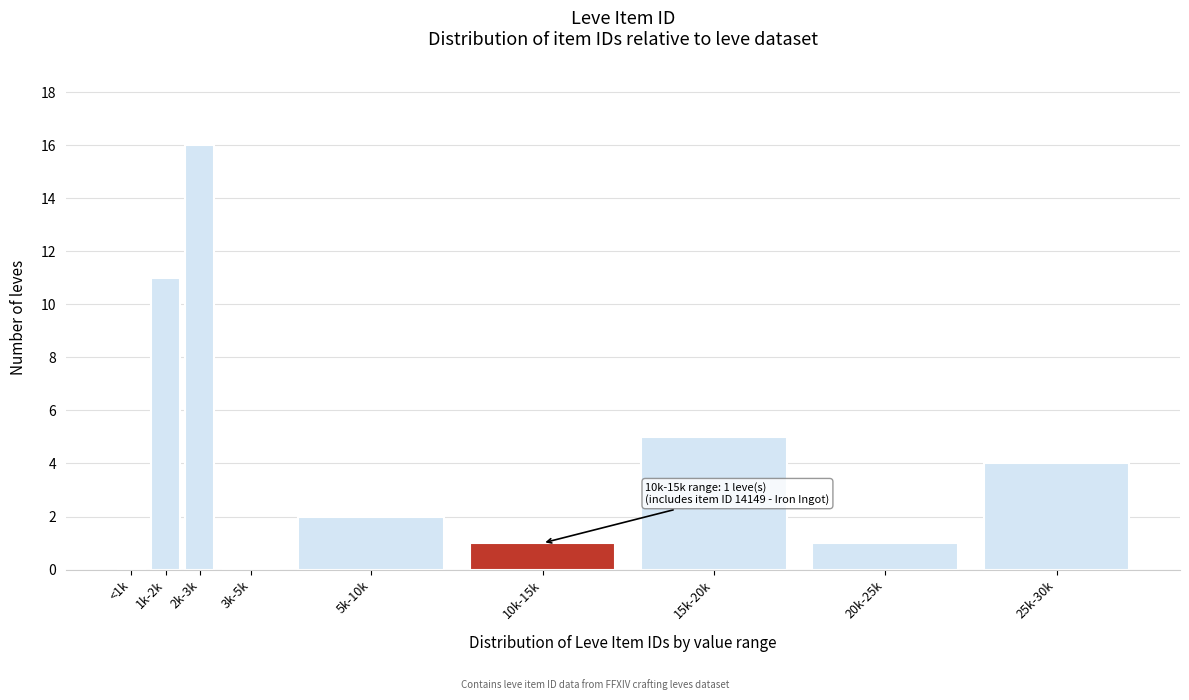

Reading left to right, what are all the values shown in this chart?

<1k=0	1k-2k=11	2k-3k=16	3k-5k=0	5k-10k=2	10k-15k=1	15k-20k=5	20k-25k=1	25k-30k=4